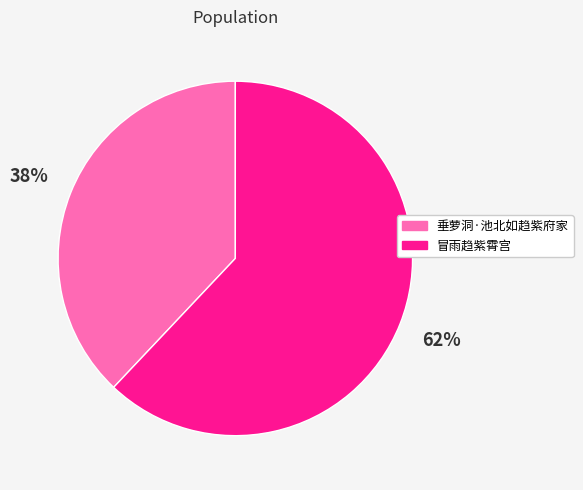

What is the largest slice in the pie chart?

冒雨趋紫霄宫